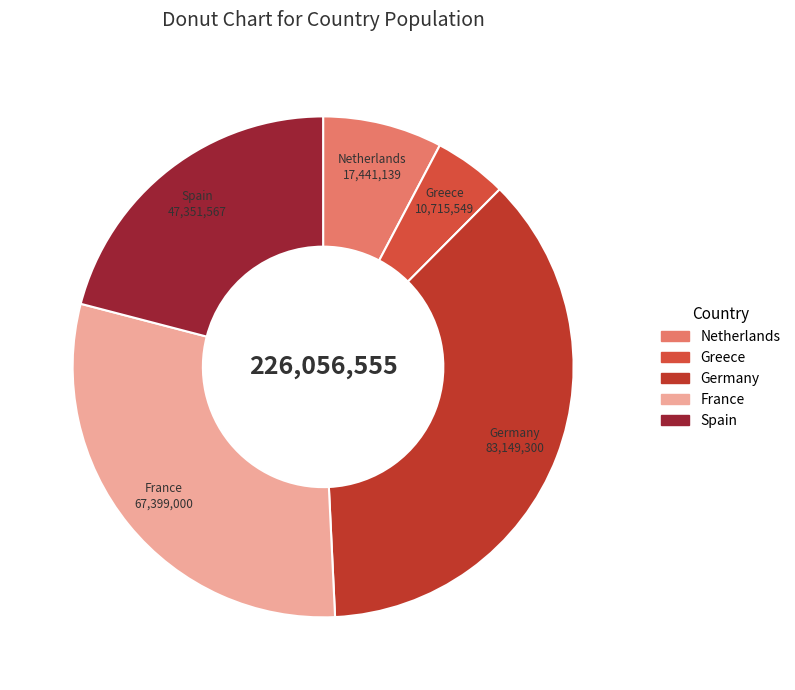

The Netherlands slice represents 8% of the pie. True or false?

True